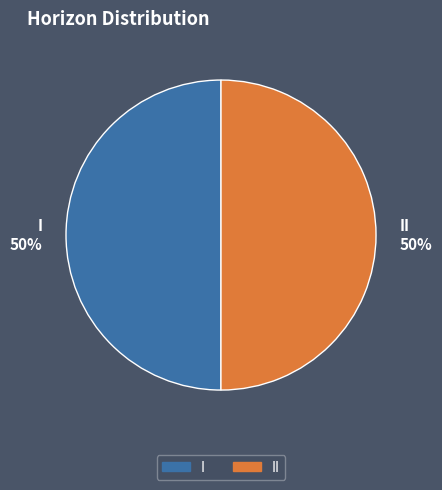

What is the ratio of the value at II 50% to the value at I 50%?

1.0